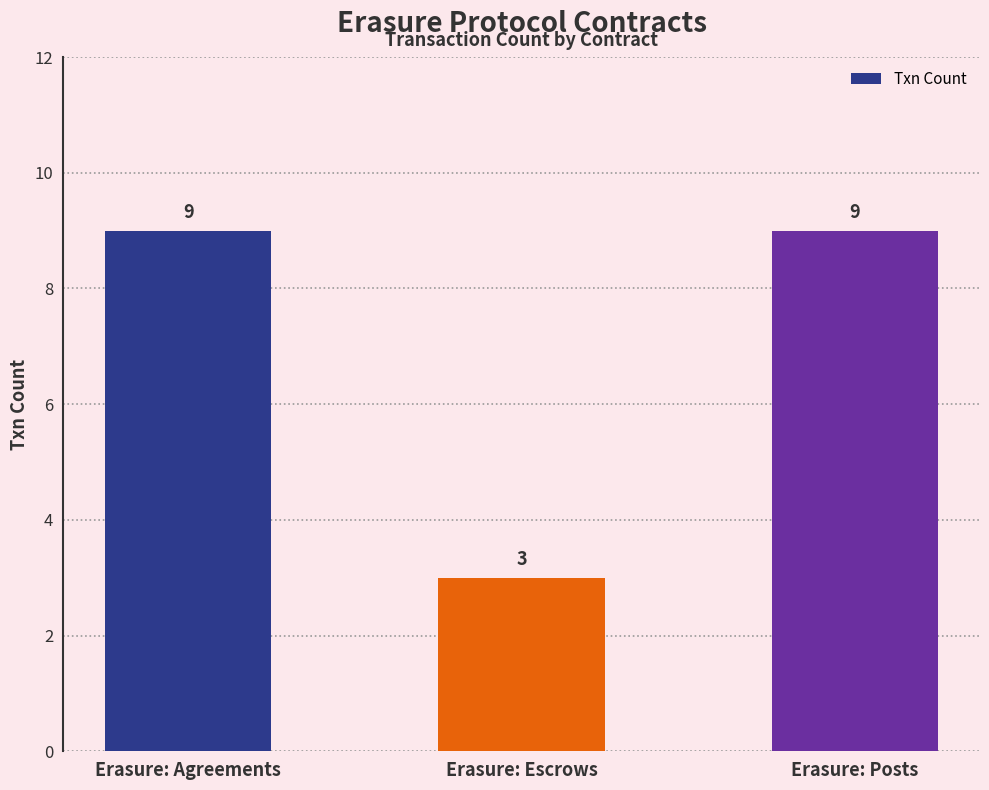

Is it true that the value at Erasure: Posts is 9?

True